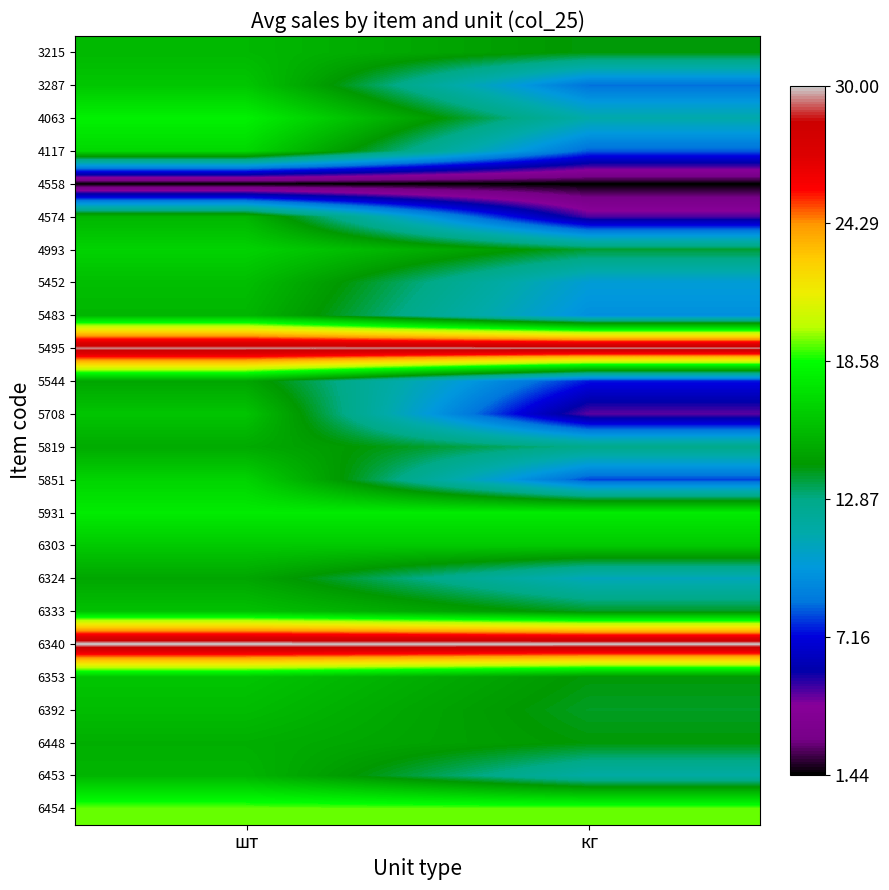

Reading right to left, extract all data points from this chart.

3215: кг=14.2	шт=15.6
3287: кг=8.5	шт=16.3
4063: кг=11.5	шт=18.0
4117: кг=8.3	шт=17.0
4558: кг=1.4	шт=1.4
4574: кг=5.0	шт=15.5
4993: кг=13.8	шт=16.7
5452: кг=10.3	шт=15.9
5483: кг=9.6	шт=15.5
5495: кг=29.5	шт=29.5
5544: кг=7.4	шт=14.9
5708: кг=4.8	шт=16.2
5819: кг=12.8	шт=15.1
5851: кг=8.0	шт=16.8
5931: кг=17.8	шт=17.8
6303: кг=16.3	шт=16.3
6324: кг=11.0	шт=14.9
6333: кг=14.0	шт=16.0
6340: кг=30.0	шт=30.0
6353: кг=14.2	шт=16.2
6392: кг=13.9	шт=15.8
6448: кг=14.3	шт=15.2
6453: кг=11.7	шт=15.5
6454: кг=19.3	шт=19.3